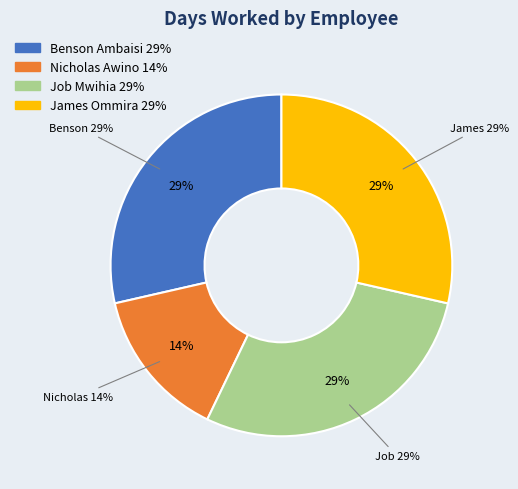

Is it true that Nicholas Awino is 14% of the pie?

True